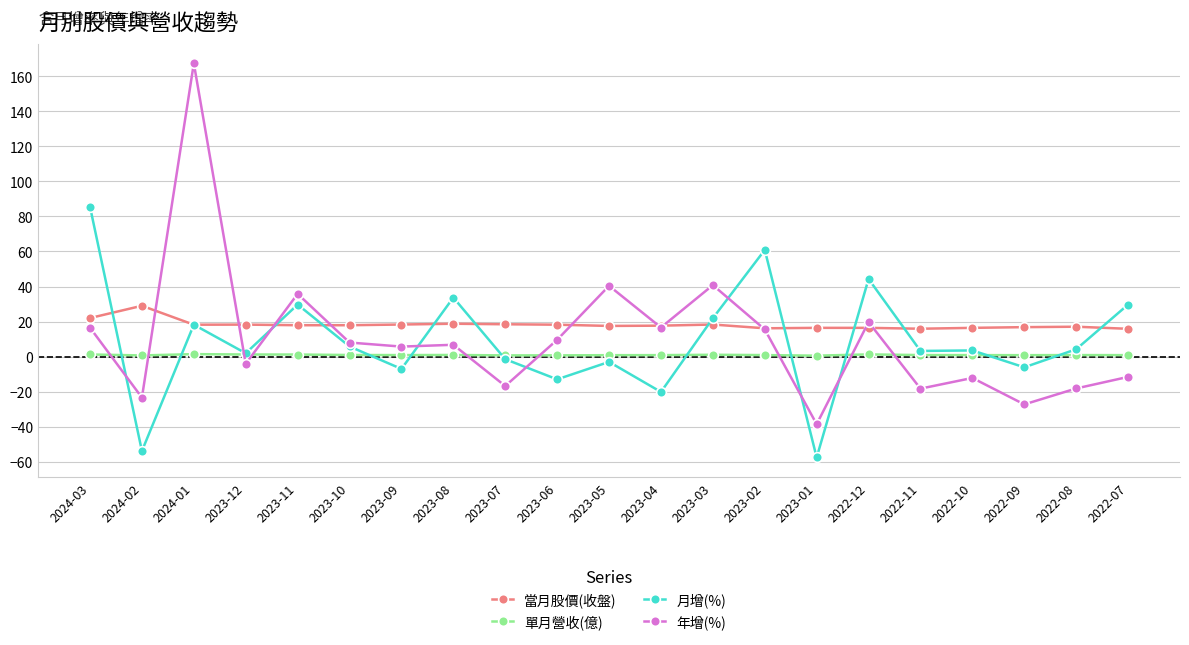

Is the value of 當月股價(收盤) at 2022-07 greater than the value of 年增(%) at 2022-07?

Yes